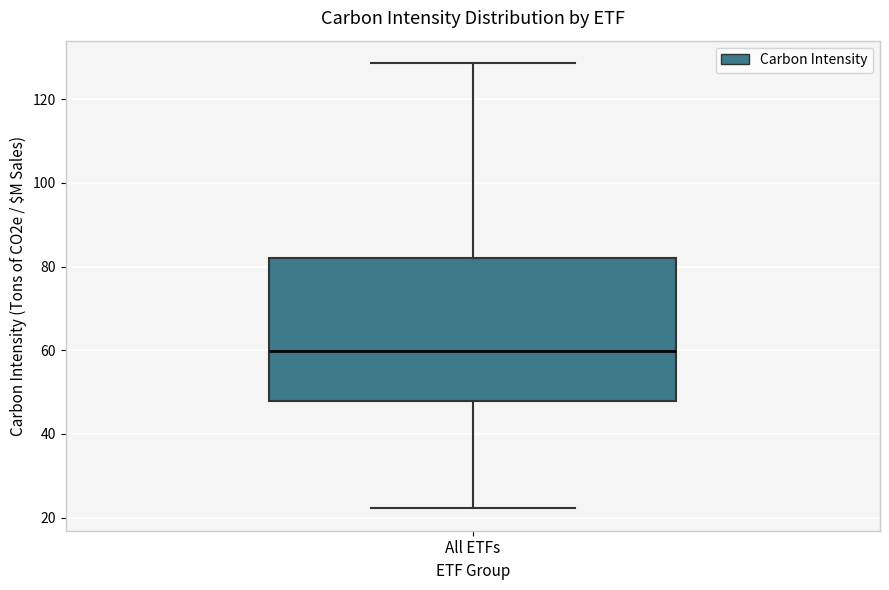

Transcribe this box plot: give where the median line is, the range the box spans, and where the two whiskers end, as read against the y-axis. The values are not printed on the chart, so give them approximately, as read against the axis.

median 60, box 48 to 82, whiskers 22 to 128